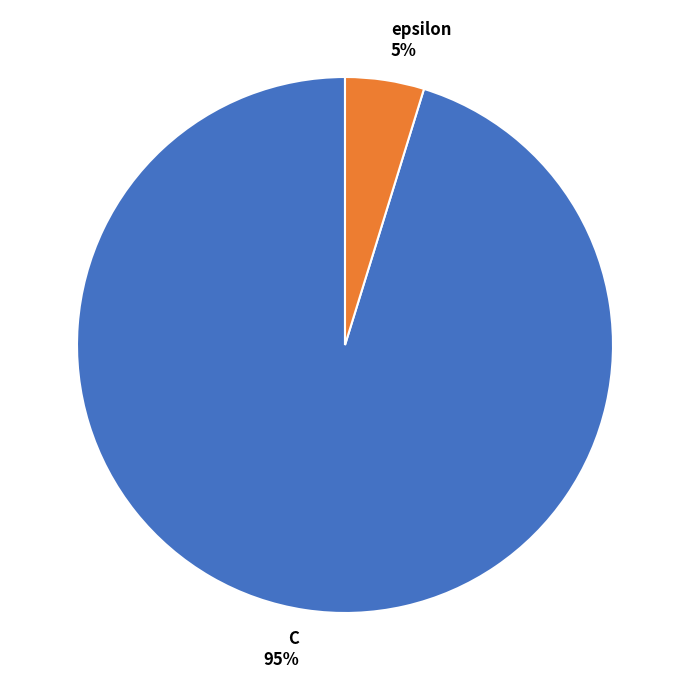

Approximately how many times larger is the value at epsilon compared to C?

0.1